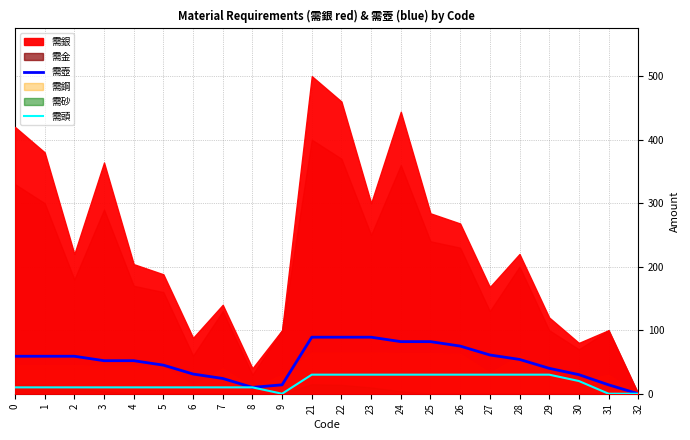

How many lines are shown in the chart?

2